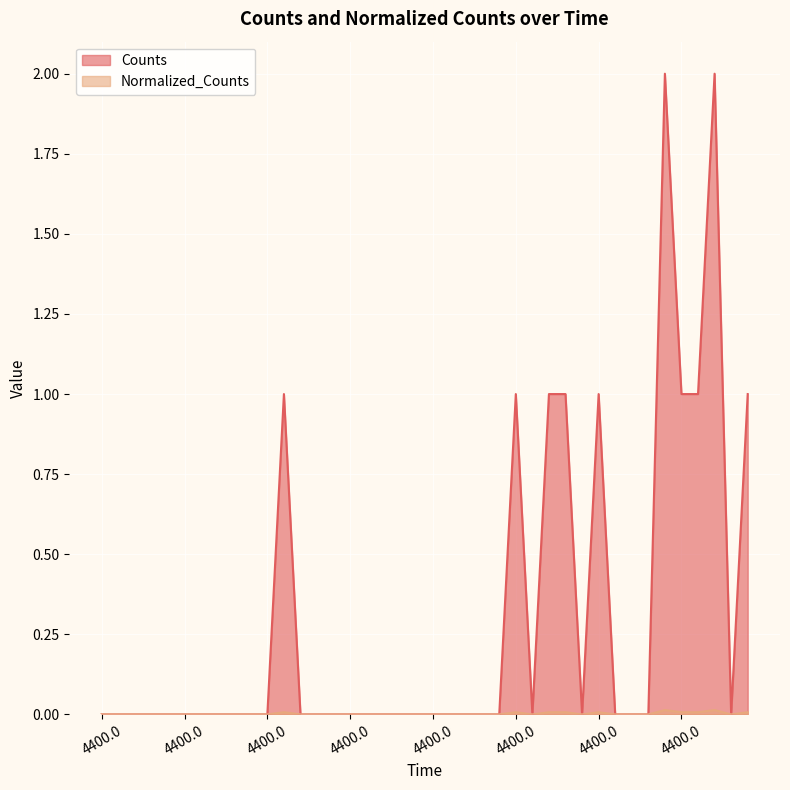

How many lines are shown in the chart?

2